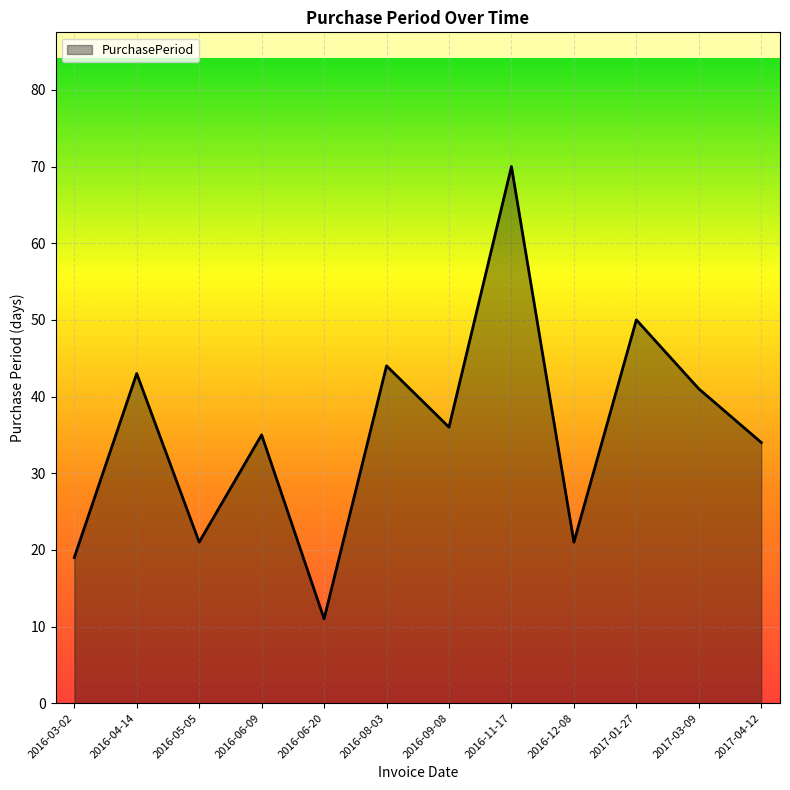

What position from the right is 2016-04-14?

11